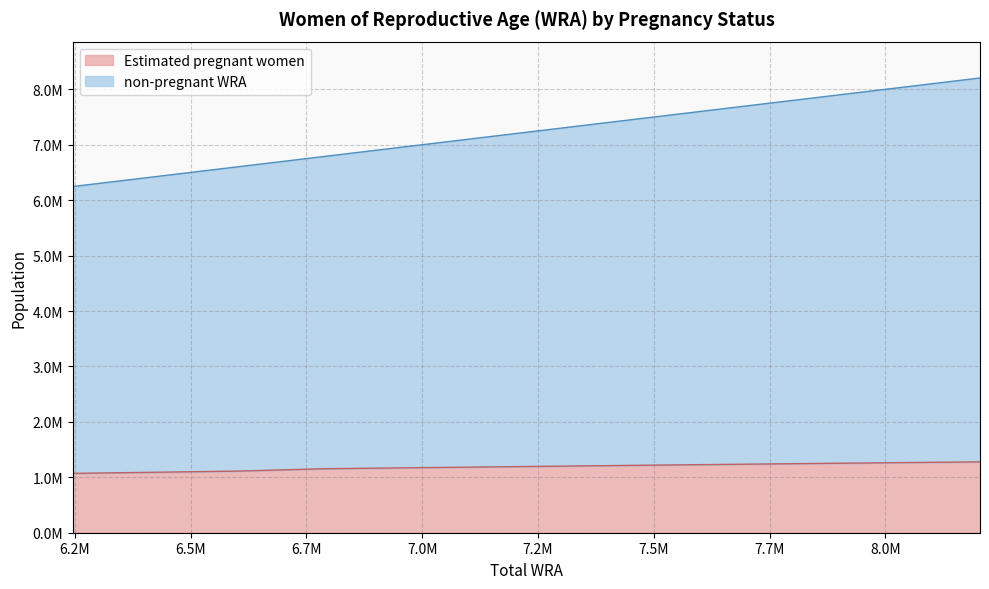

What is the maximum value for Estimated pregnant women?

1278447.7